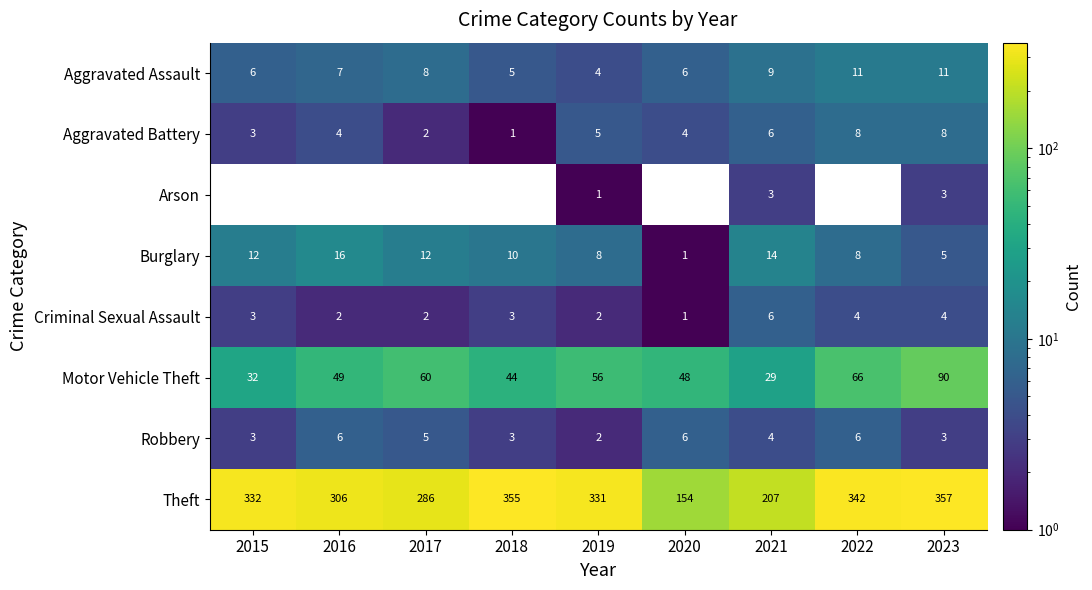

What is the difference between the second highest and minimum values in the Aggravated Battery series?

7